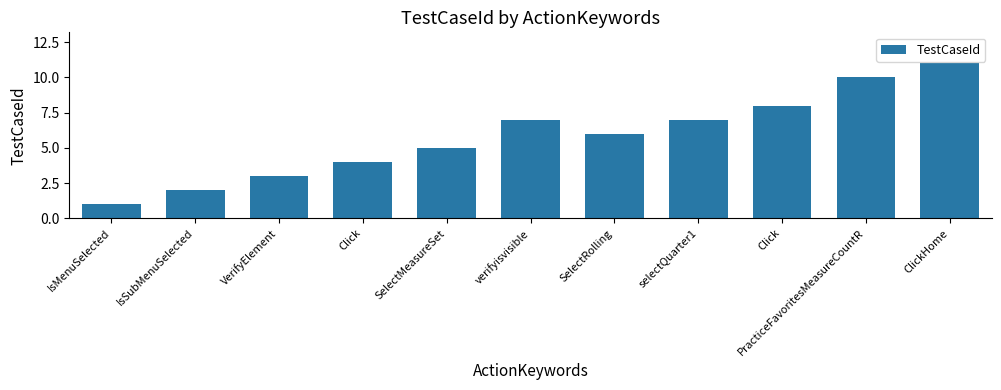

The value at ClickHome is 11. True or false?

True